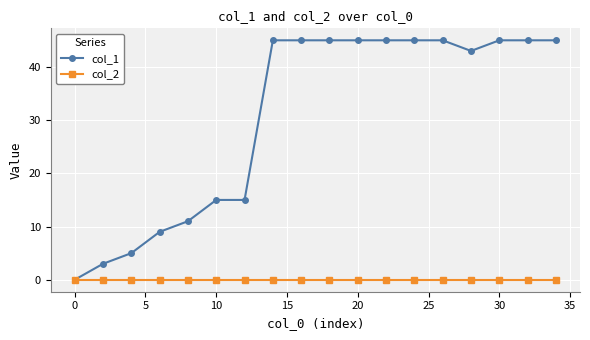

How many lines are shown in the chart?

2